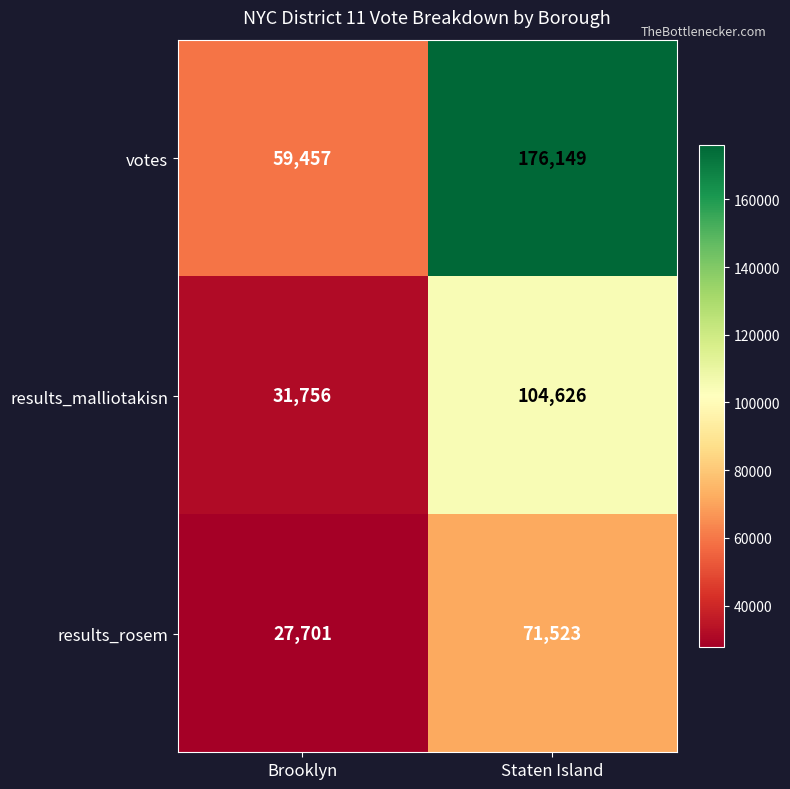

Where is results_rosem nearest to the value 49612?

Brooklyn